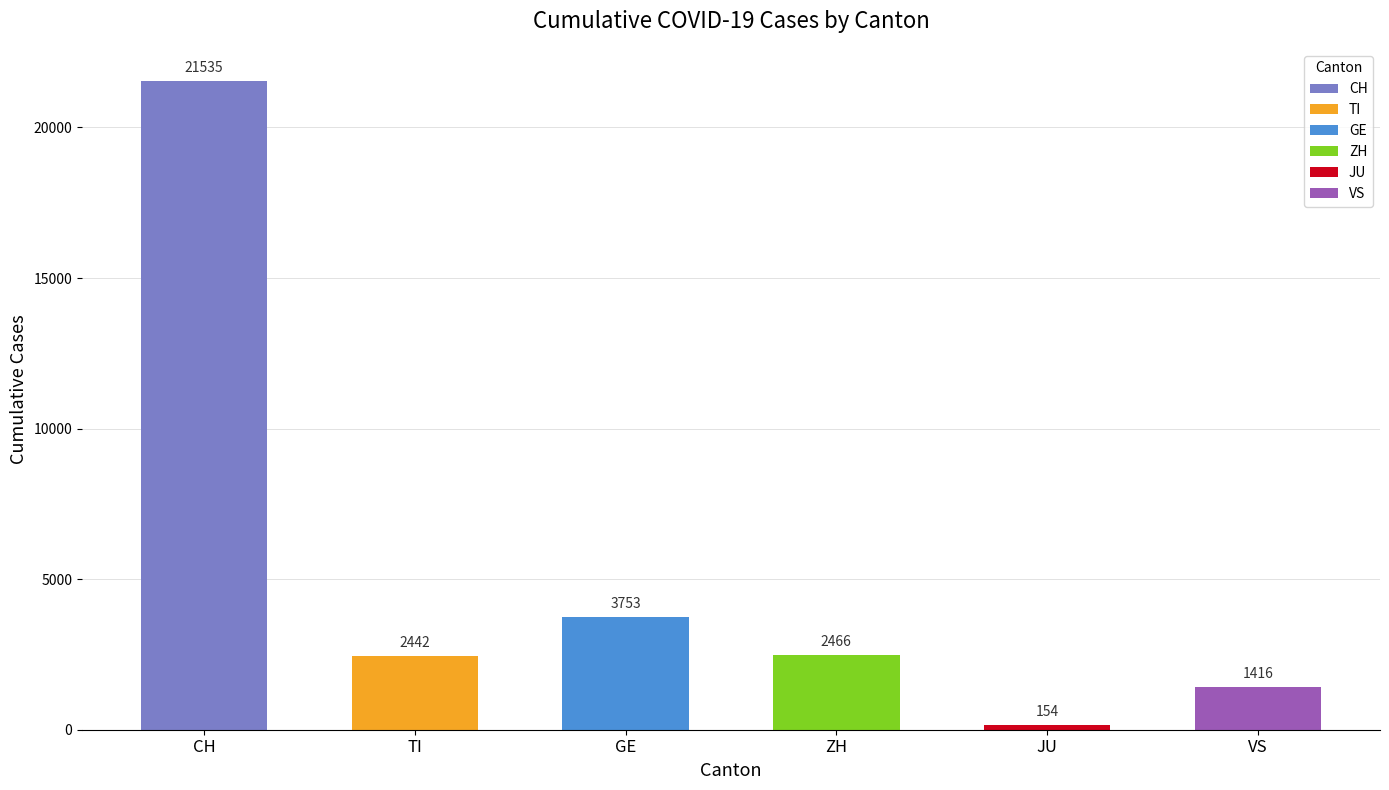

Which series has the largest range (max minus min)?

CH